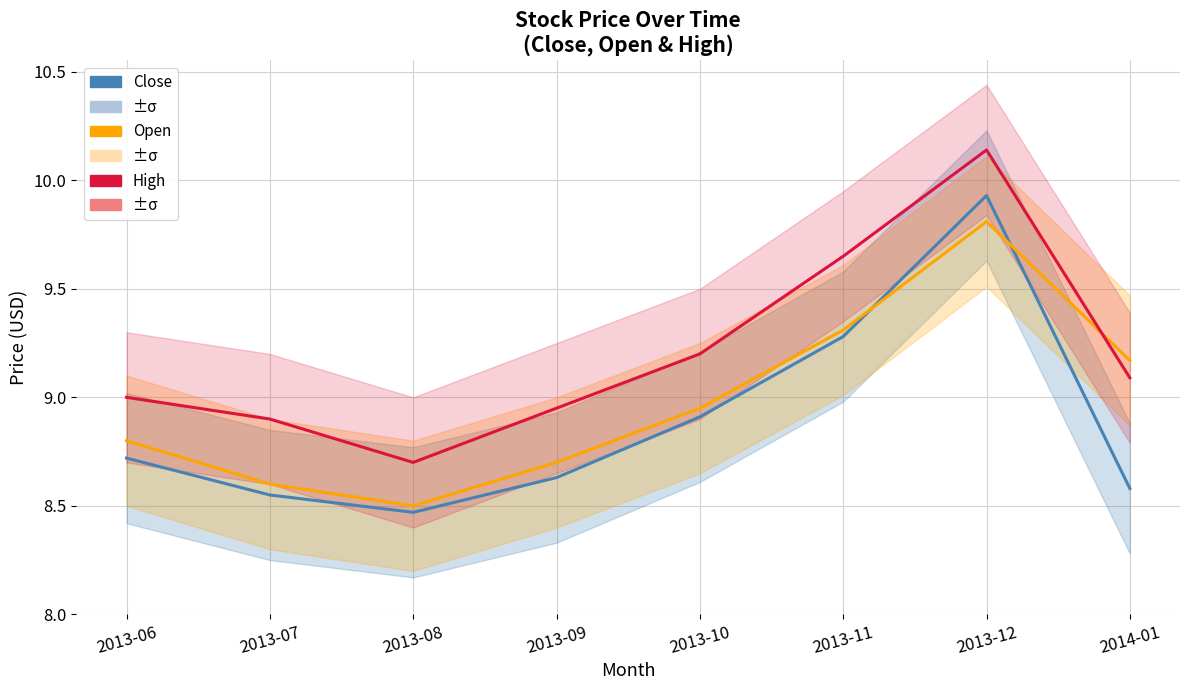

How many interior local valleys does the Open series have?

1